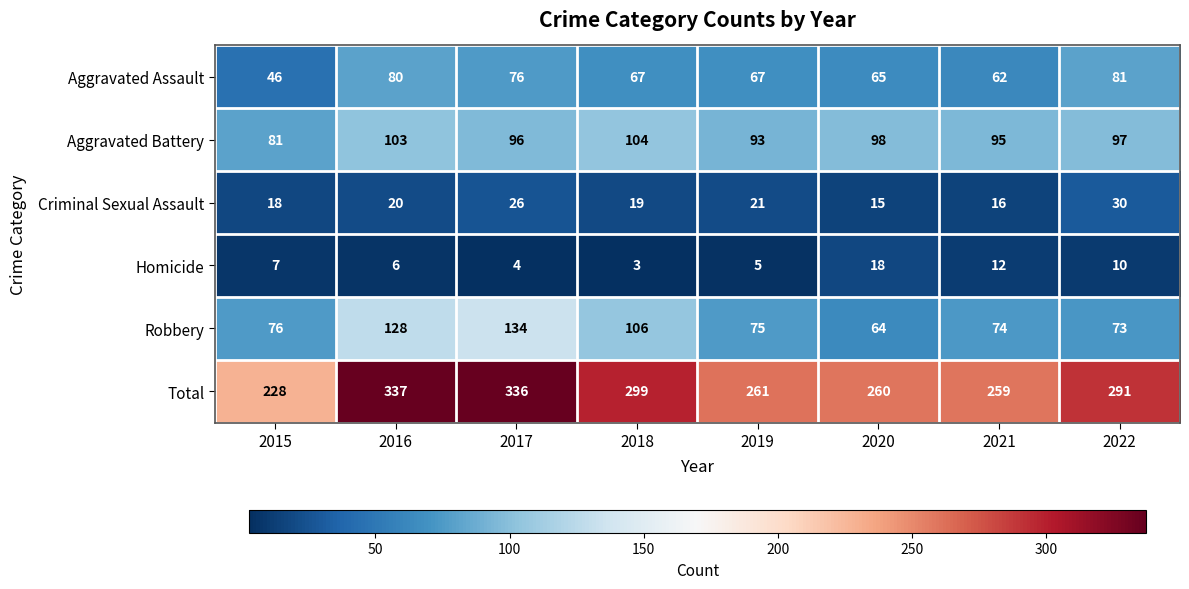

At how many categories does at least one series exceed 225?

8